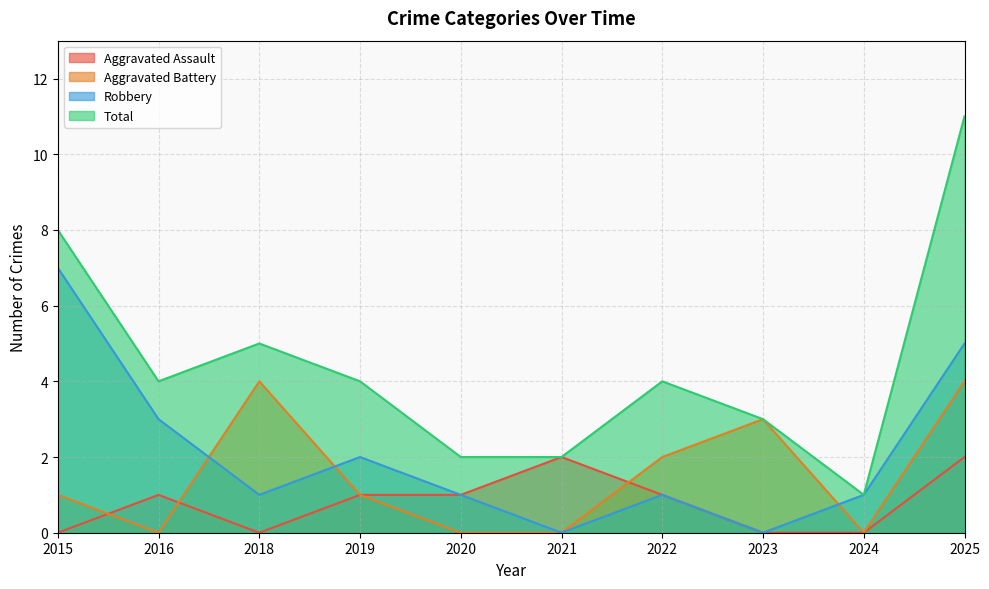

List the series in order of their peak value, highest first.

Total, Robbery, Aggravated Battery, Aggravated Assault